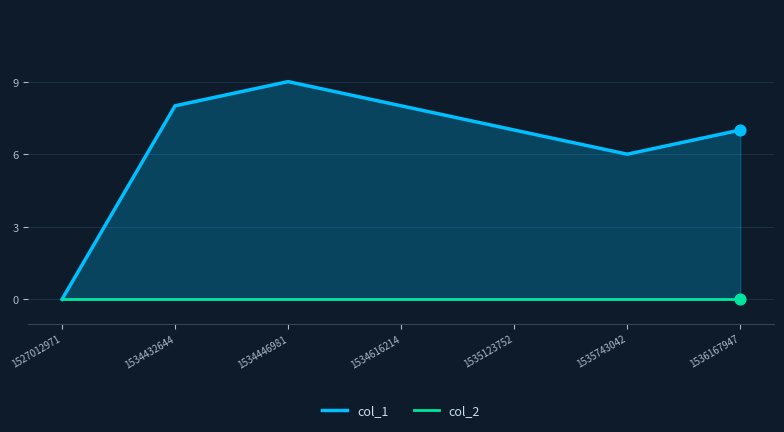

Is the value of col_2 at 1534446981 greater than the value of col_1 at 1536167947?

No